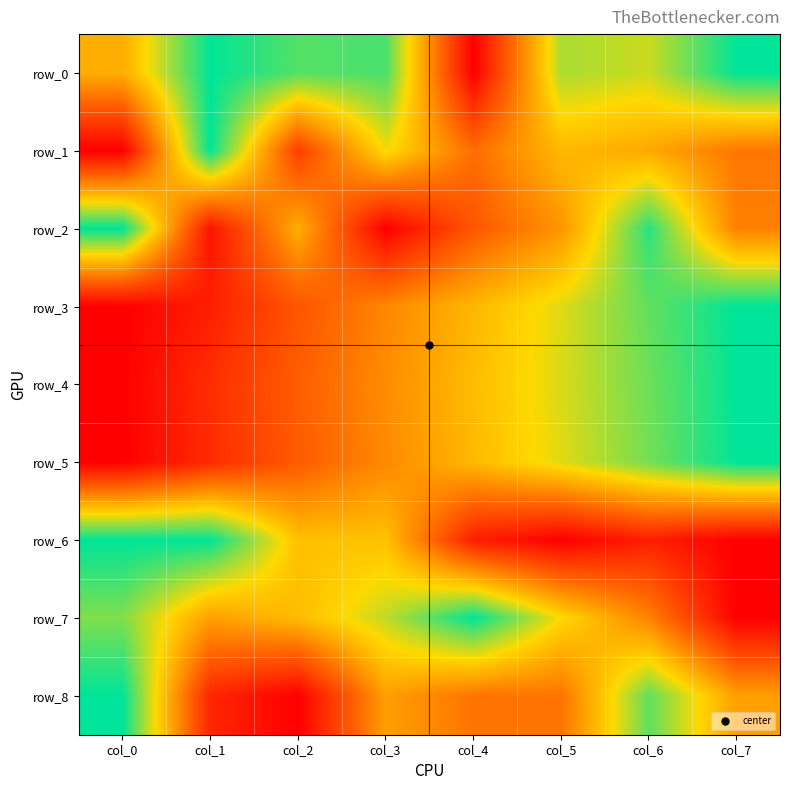

What is the total value across all series at col_2?

3.7